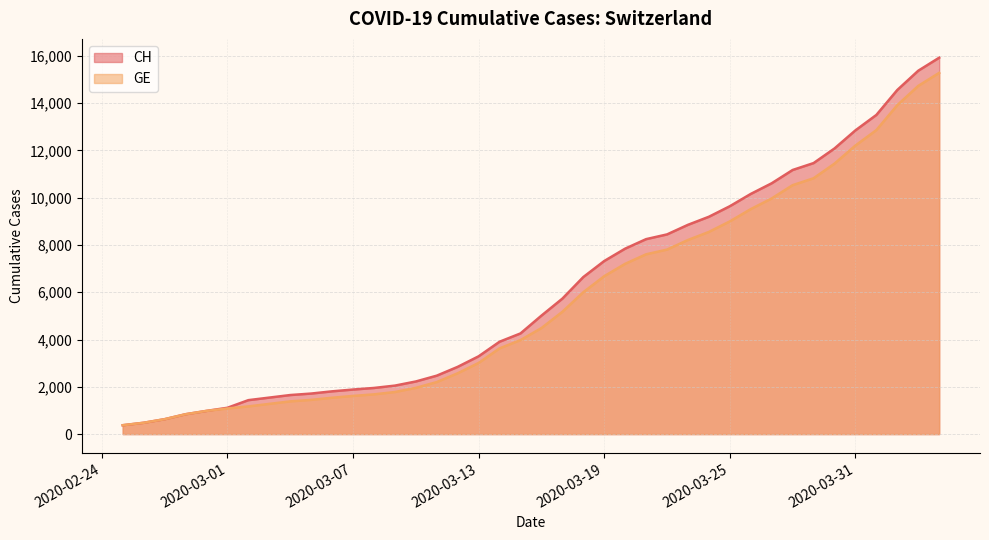

Reading left to right, what are all the values shown in this chart?

CH: 2020-02-25=375	2020-02-26=479	2020-02-27=630	2020-02-28=840	2020-02-29=981	2020-03-01=1113	2020-03-02=1436	2020-03-03=1544	2020-03-04=1652	2020-03-05=1715	2020-03-06=1809	2020-03-07=1885	2020-03-08=1952	2020-03-09=2051	2020-03-10=2226	2020-03-11=2472	2020-03-12=2845	2020-03-13=3291	2020-03-14=3908	2020-03-15=4259	2020-03-16=5012	2020-03-17=5731	2020-03-18=6644	2020-03-19=7323	2020-03-20=7847	2020-03-21=8249	2020-03-22=8449	2020-03-23=8855	2020-03-24=9196	2020-03-25=9642	2020-03-26=10162	2020-03-27=10613	2020-03-28=11175	2020-03-29=11467	2020-03-30=12086	2020-03-31=12852	2020-04-01=13505	2020-04-02=14561	2020-04-03=15375	2020-04-04=15926
GE: 2020-02-25=375	2020-02-26=479	2020-02-27=630	2020-02-28=840	2020-02-29=981	2020-03-01=1083	2020-03-02=1171	2020-03-03=1278	2020-03-04=1384	2020-03-05=1447	2020-03-06=1538	2020-03-07=1614	2020-03-08=1681	2020-03-09=1780	2020-03-10=1955	2020-03-11=2201	2020-03-12=2574	2020-03-13=3010	2020-03-14=3627	2020-03-15=3978	2020-03-16=4485	2020-03-17=5174	2020-03-18=6002	2020-03-19=6681	2020-03-20=7205	2020-03-21=7607	2020-03-22=7807	2020-03-23=8213	2020-03-24=8554	2020-03-25=9000	2020-03-26=9520	2020-03-27=9971	2020-03-28=10533	2020-03-29=10825	2020-03-30=11444	2020-03-31=12210	2020-04-01=12863	2020-04-02=13919	2020-04-03=14733	2020-04-04=15284